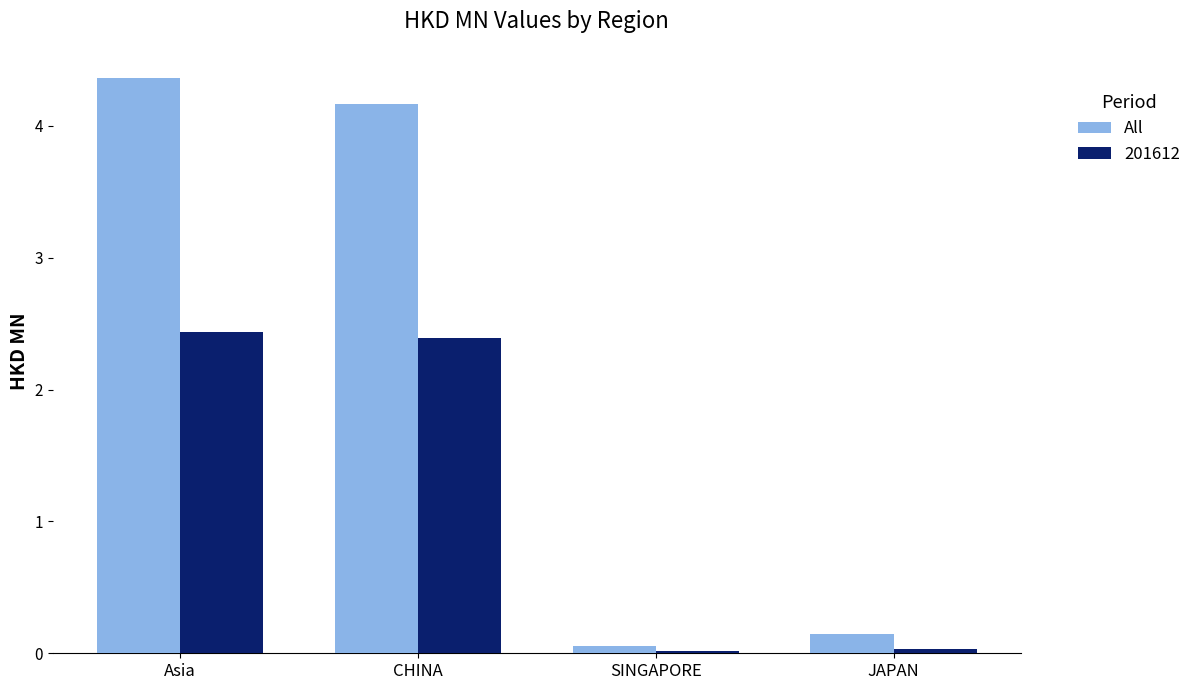

What is the label of the 1st bar from the left?

Asia